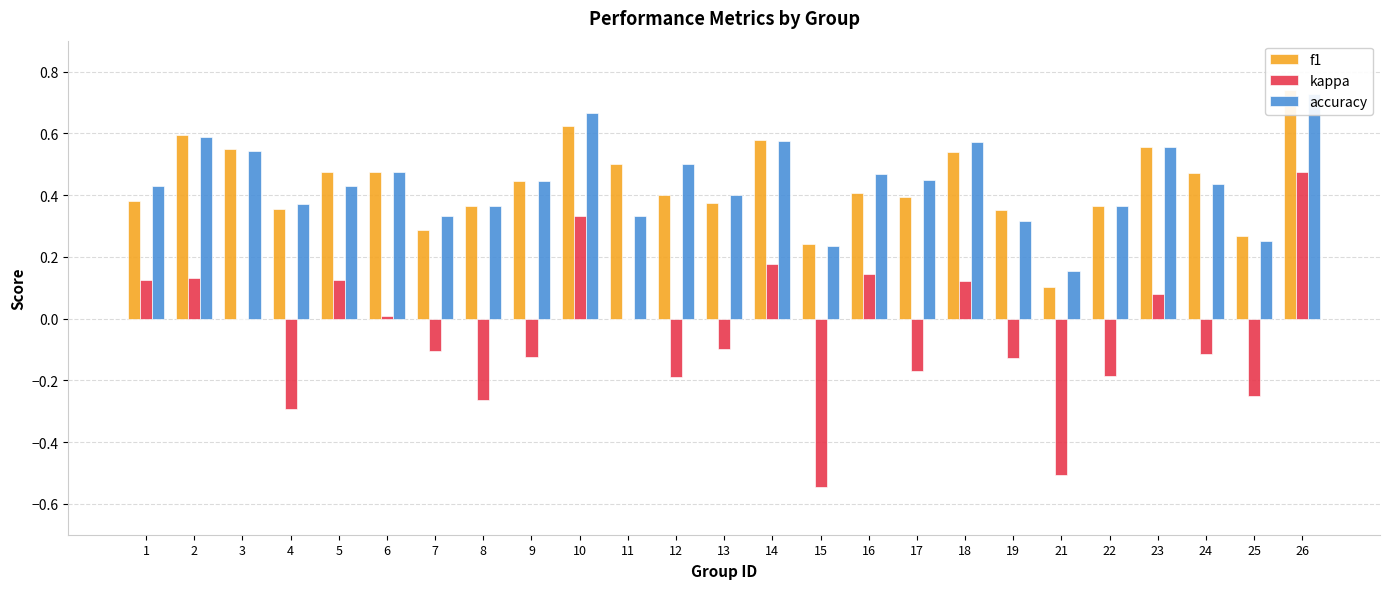

Which category has the lowest value across all series?

15